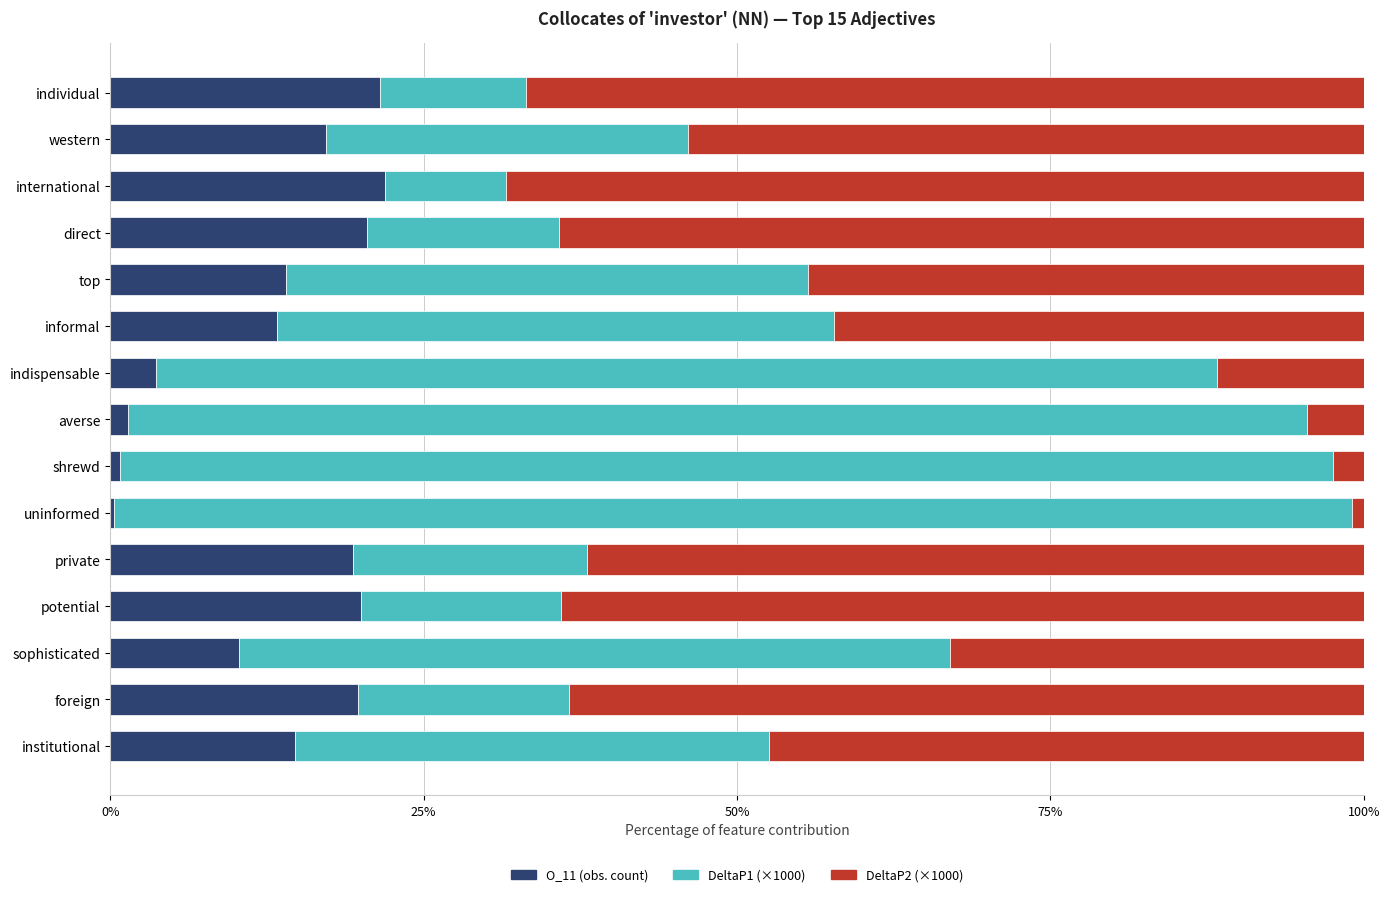

The value of O_11 (obs. count) at foreign is 34.8. True or false?

False